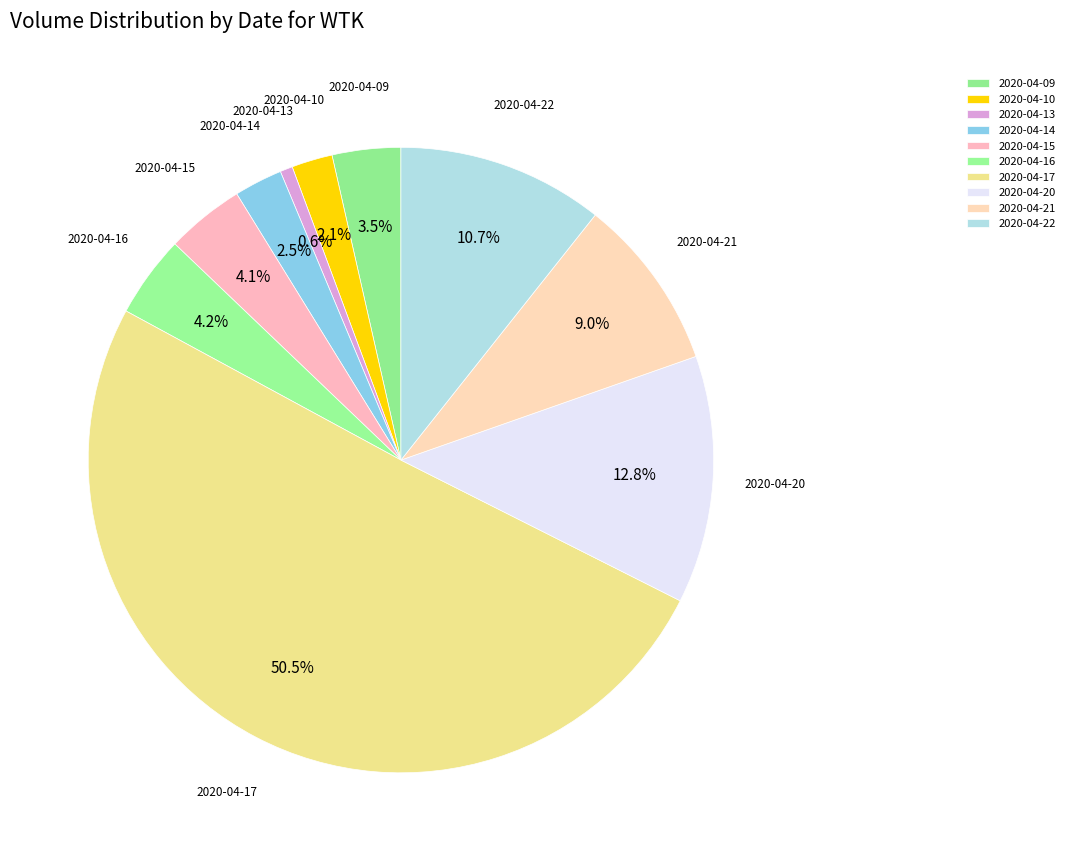

How many segments does this pie chart have?

10